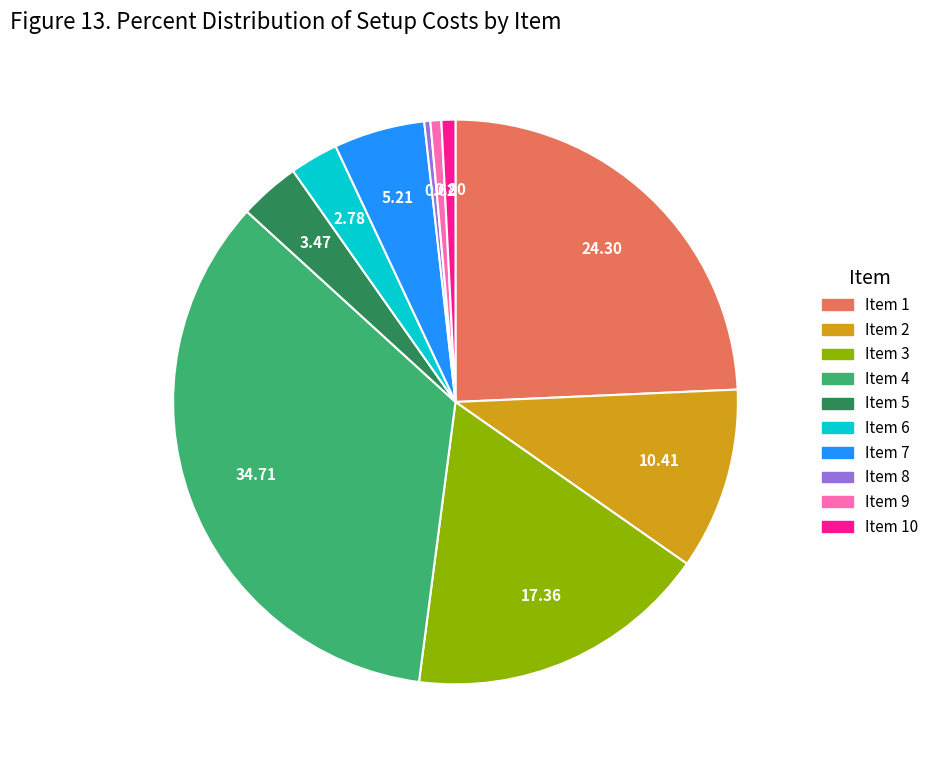

Is there a majority slice in this chart?

No